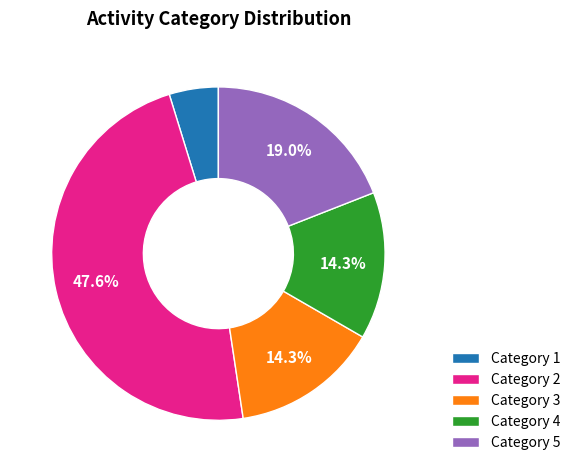

Which category has the smallest portion of the pie?

Category 1